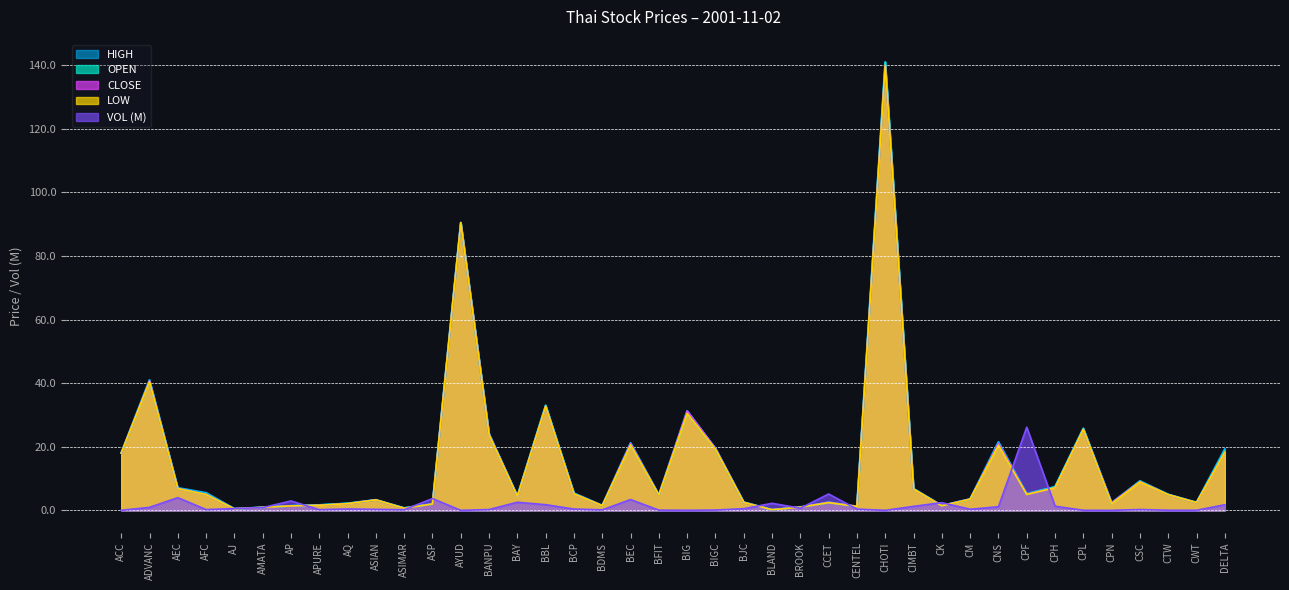

What is the spread (max minus min) of values at AEC?

3.1